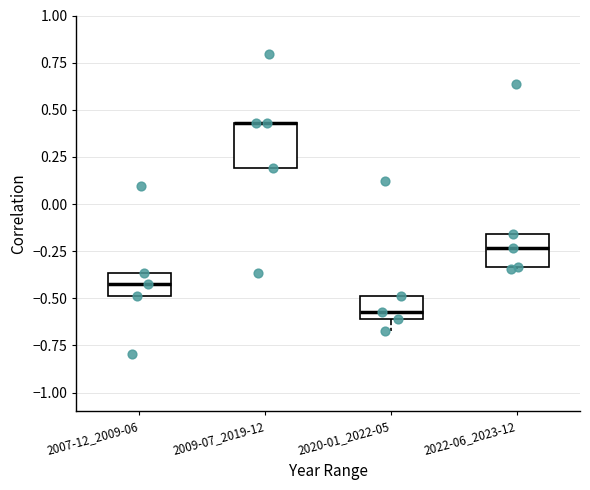

Where does the median line of the box for 2020-01_2022-05 sit on the y-axis? The values are not printed on the chart, so give them approximately, as read against the axis.

-0.55